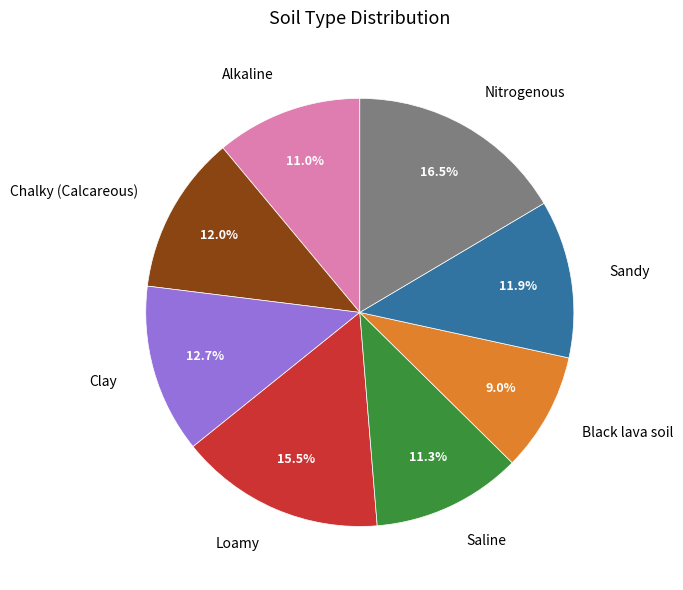

How many segments does this pie chart have?

8